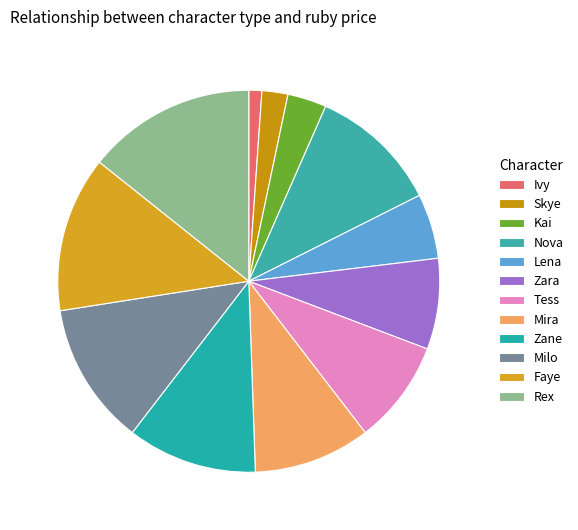

Count the number of slices in the pie.

12